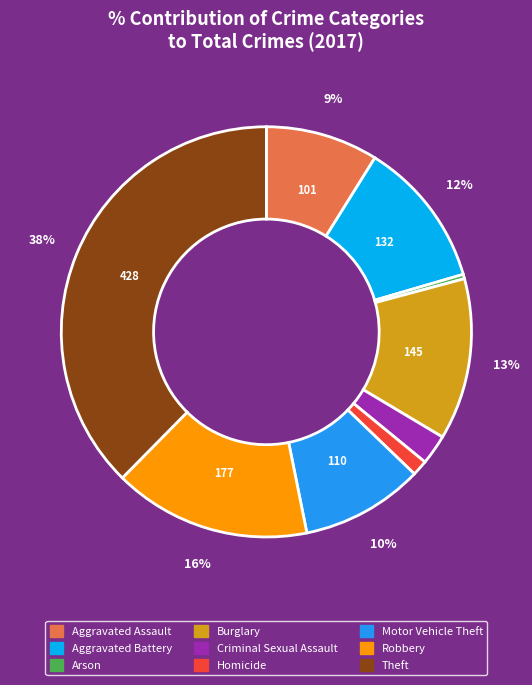

To the nearest percent, what portion does Homicide represent?

1%